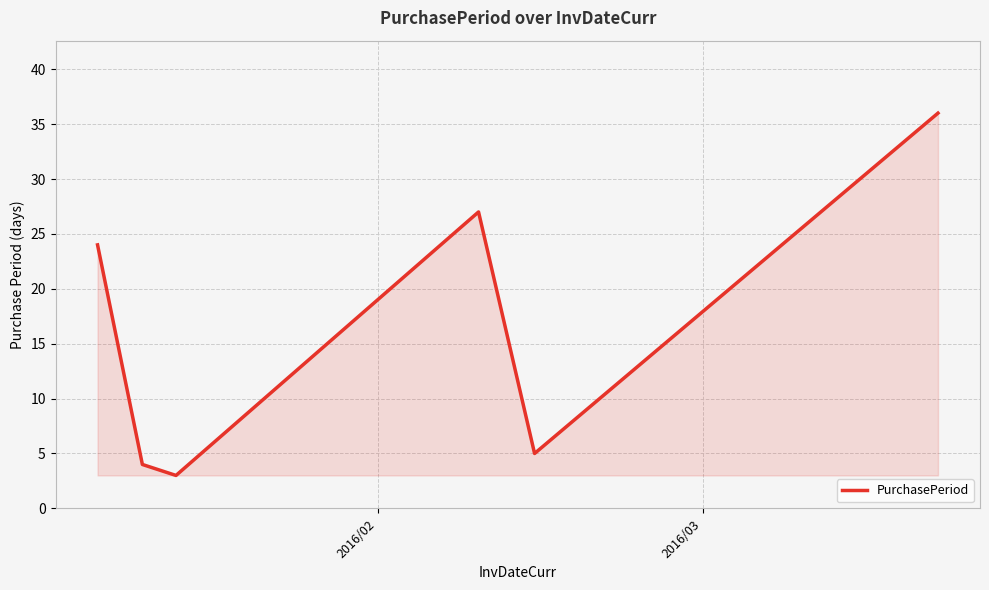

How many interior local peaks (higher than both neighbors) does the data have?

1